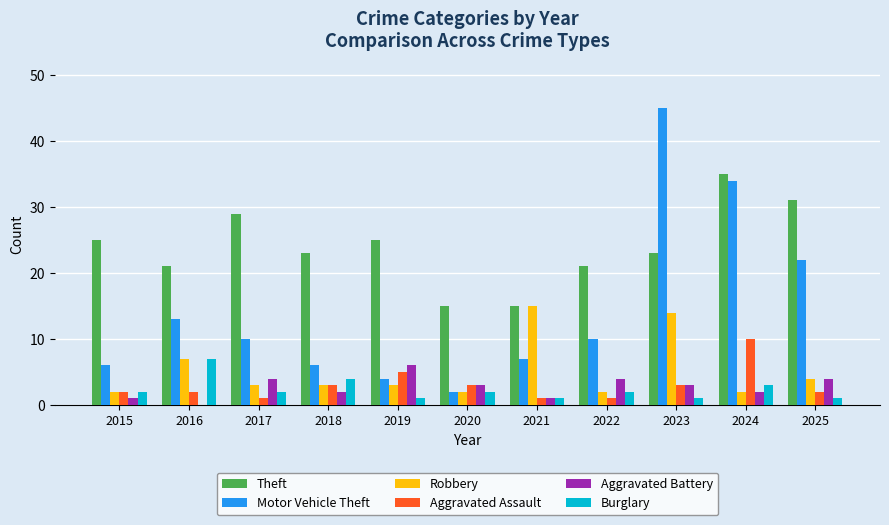

What are all the series names shown in the legend?

Theft, Motor Vehicle Theft, Robbery, Aggravated Assault, Aggravated Battery, Burglary